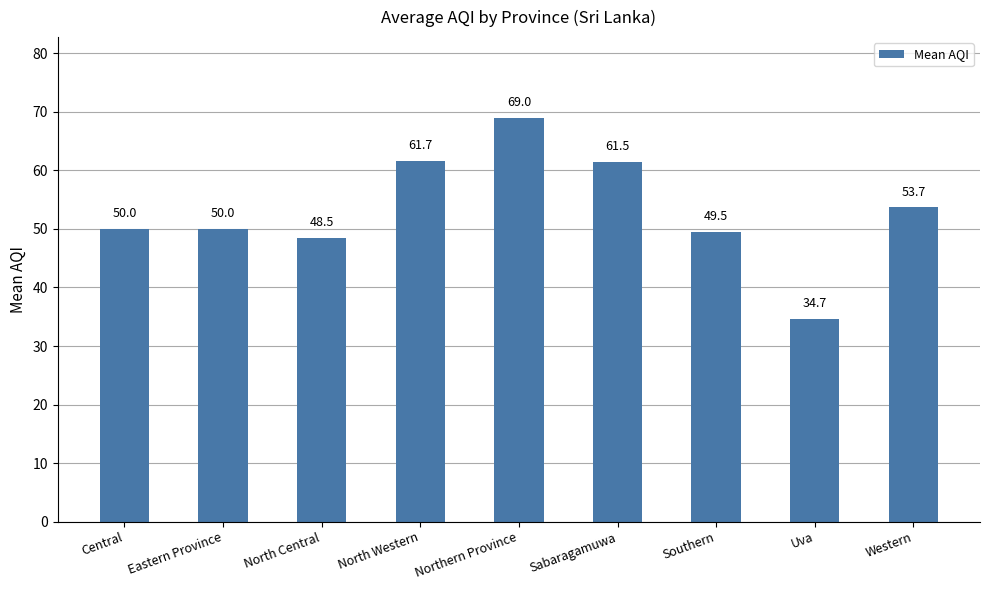

Which has a higher value, Sabaragamuwa or Central?

Sabaragamuwa